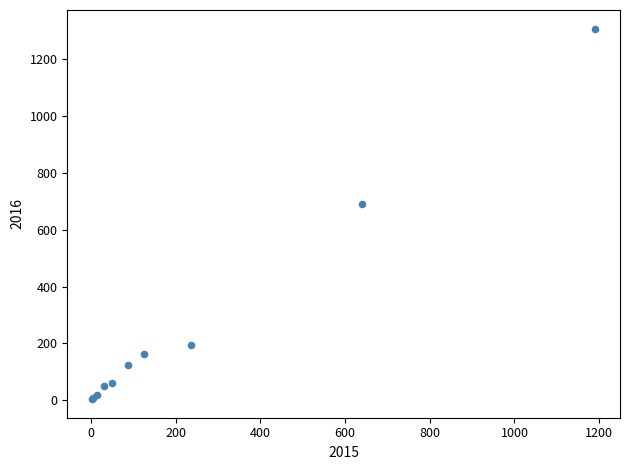

What Y value in the scatter plot is closest to 656?

689